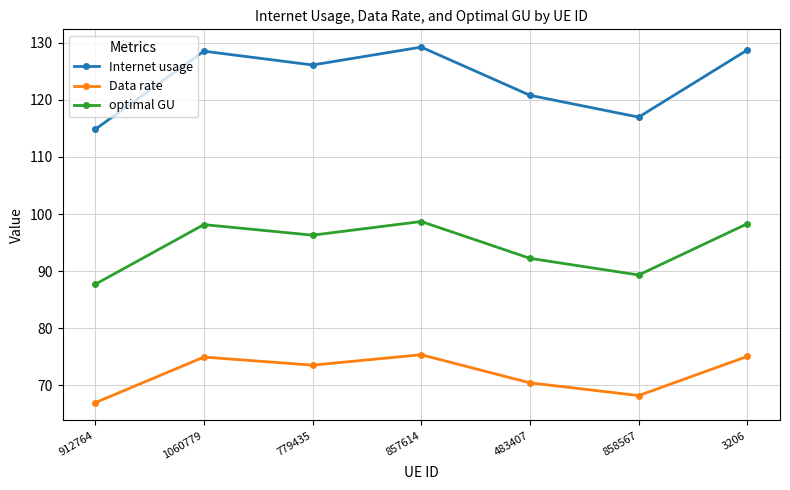

Which series has the largest total across all categories?

Internet usage